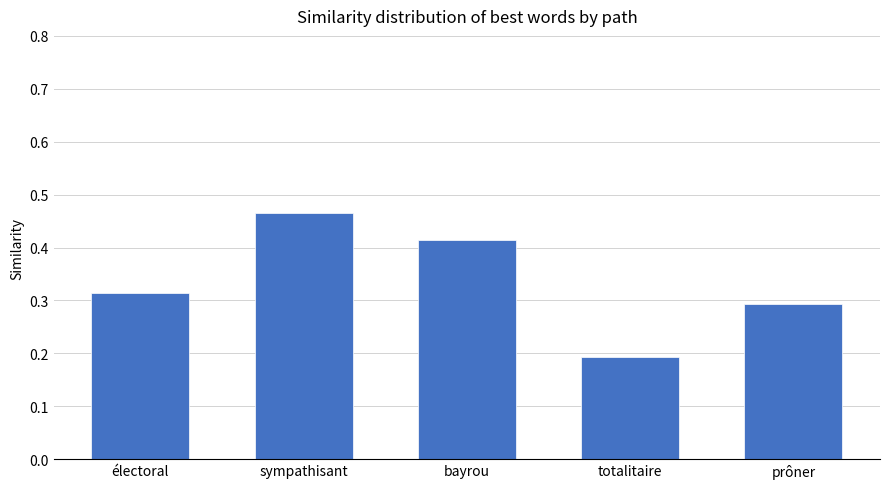

What is the label of the 3rd bar from the left?

bayrou